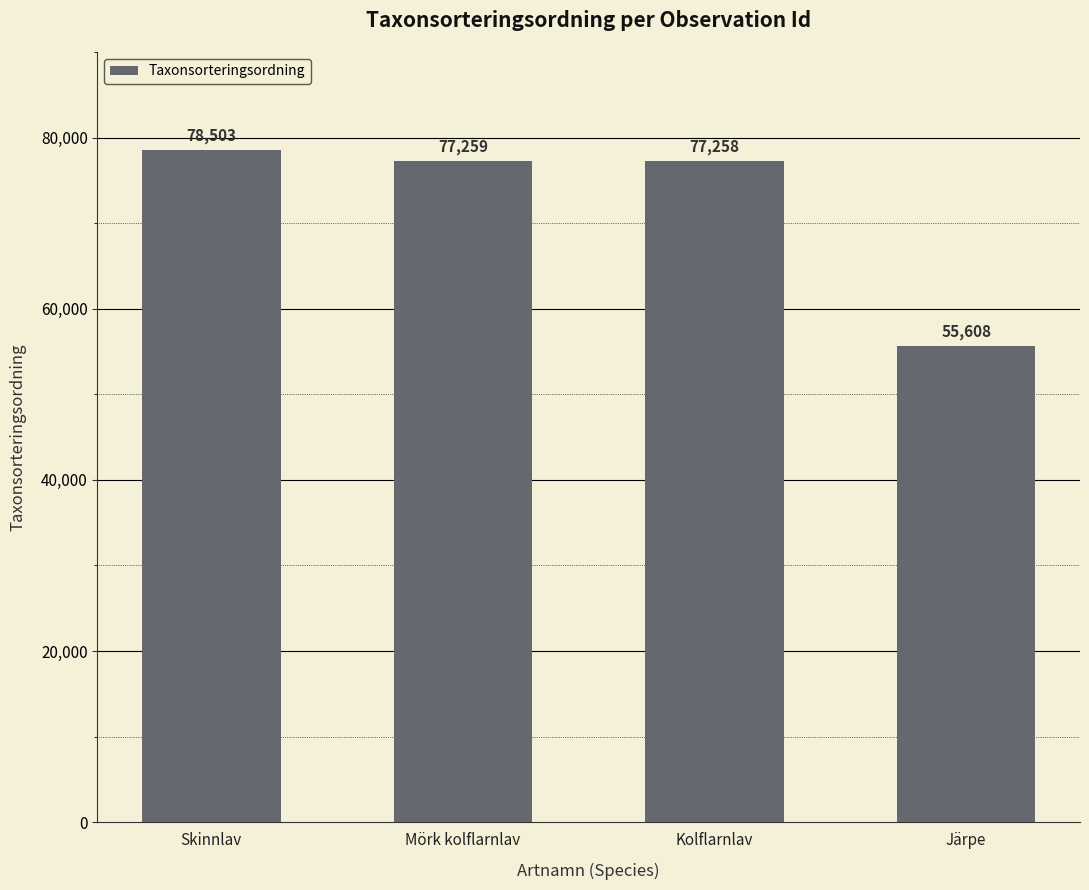

Count the number of data series in this chart.

1